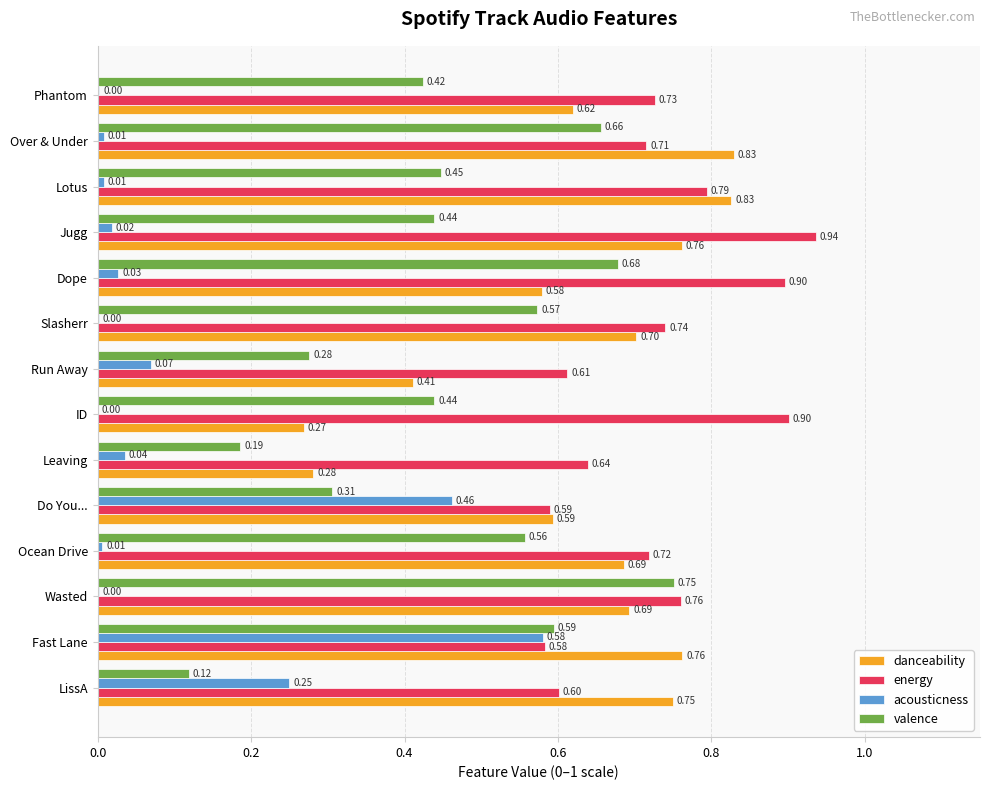

What is the total value across all series at Slasherr?

2.0